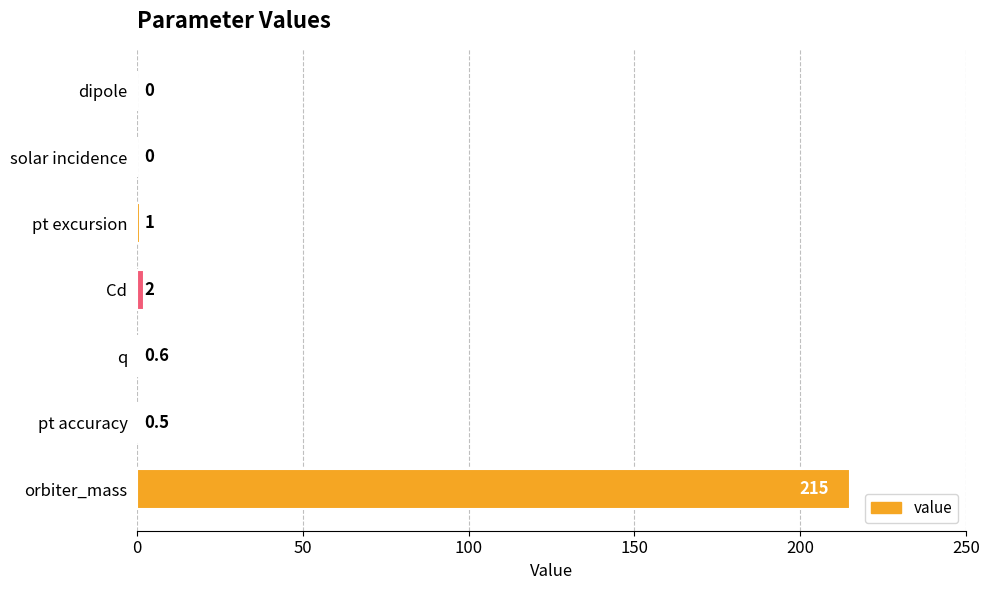

What is the change in value from dipole to pt excursion?

+1.0